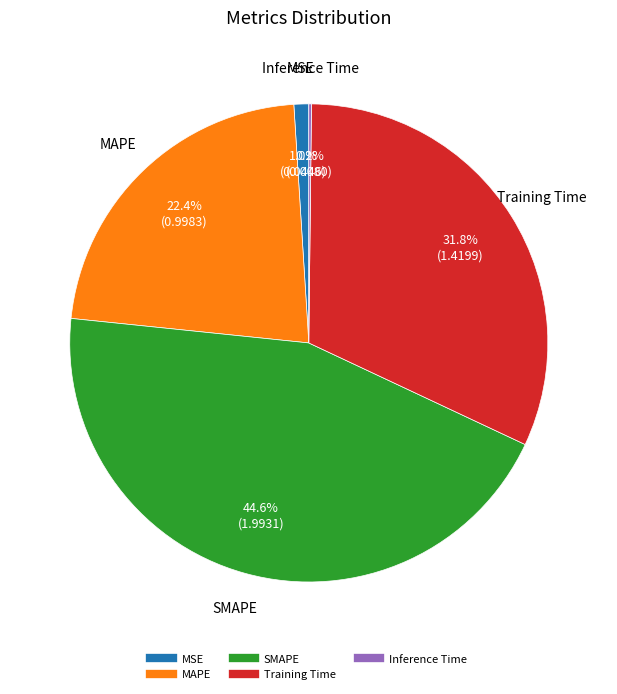

To the nearest percent, what is the average slice percentage?

20%